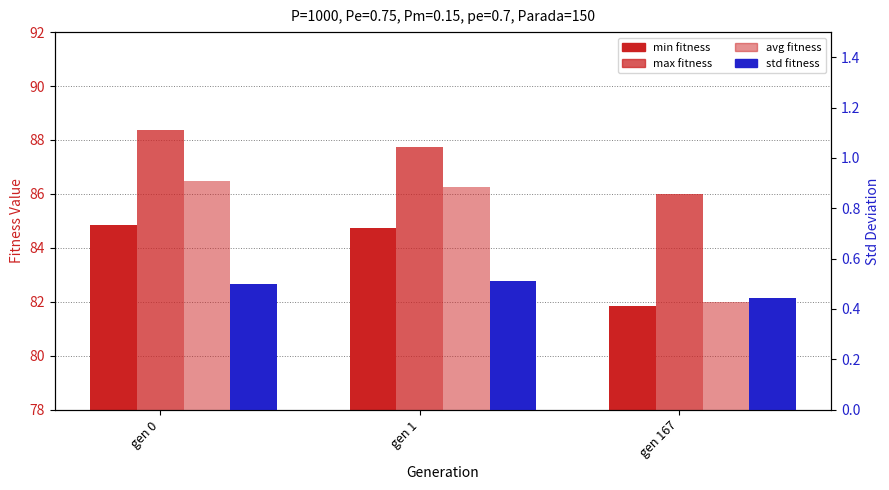

Which category has the lowest value in the std series?

gen 167